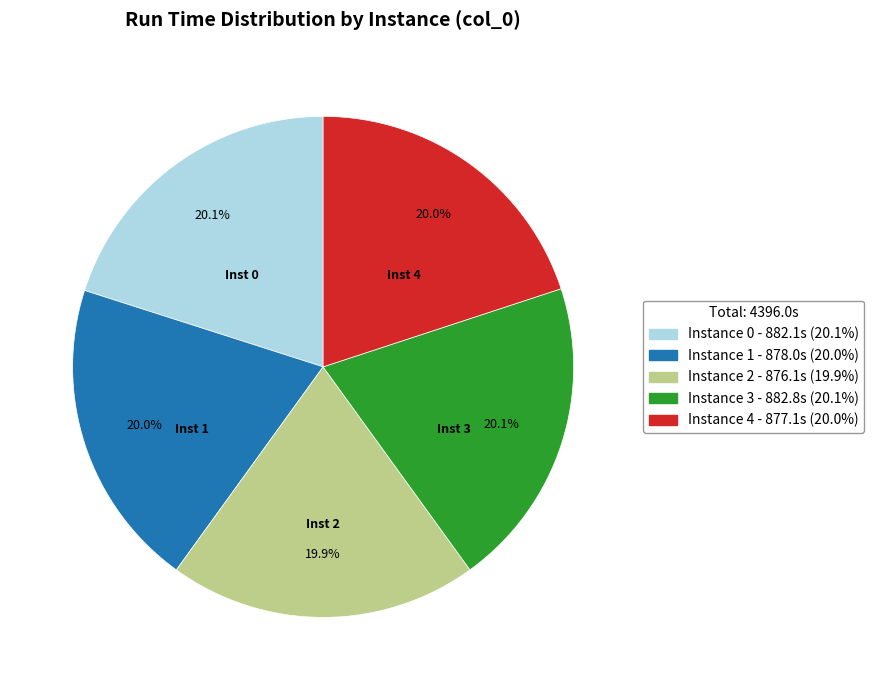

Is there a majority slice in this chart?

No